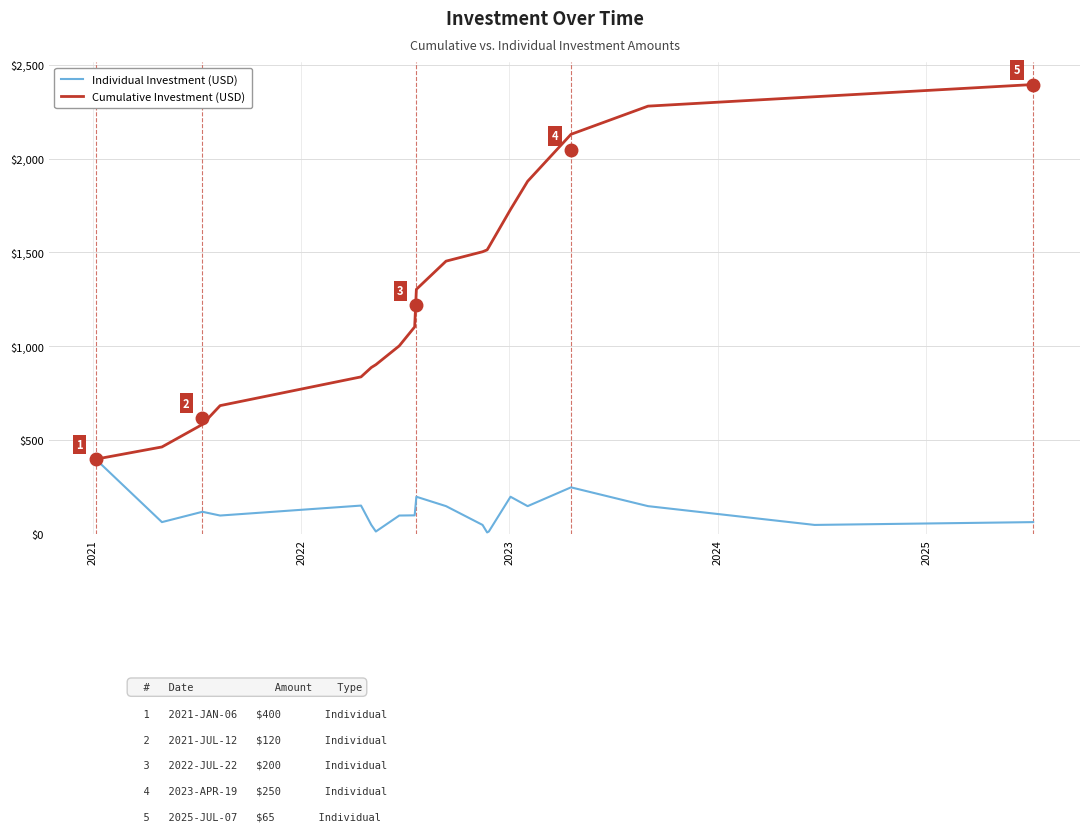

Which series has the widest spread of values?

Cumulative Investment (USD)